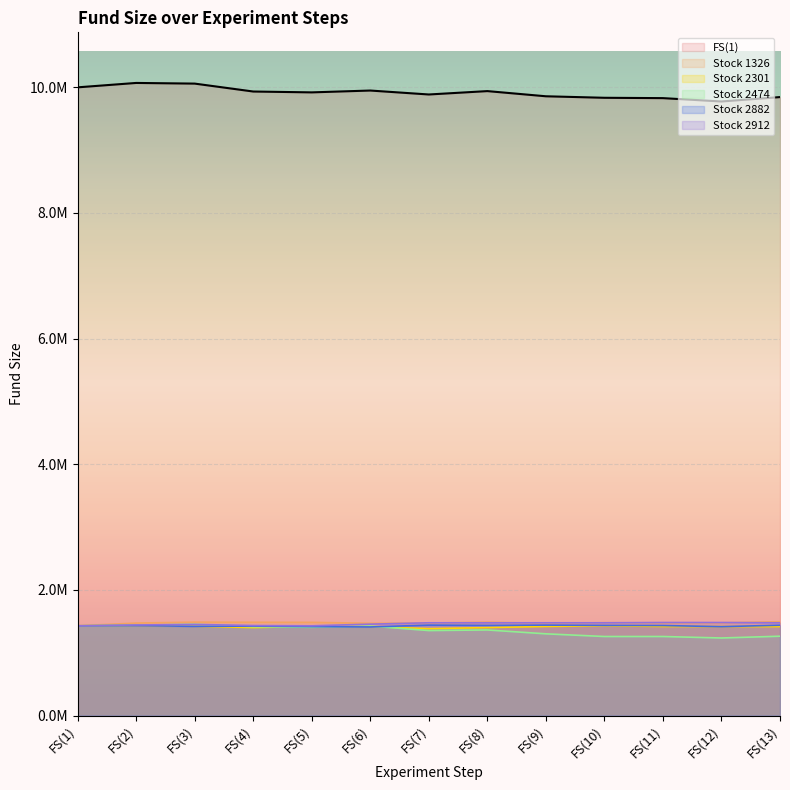

Reading left to right, transcribe all the data shown in this chart.

FS(1): 10000000	10070020	10059470	9933440	9919810	9949140	9886290	9940120	9857730	9833760	9828240	9774820	9844990
Stock 1326: 1428571	1472131	1486651	1484891	1483131	1468611	1472131	1486651	1466851	1477631	1472131	1475871	1493911
Stock 2301: 1428571	1435620	1421521	1400371	1418231	1418231	1382981	1400371	1418231	1428571	1418231	1416351	1416351
Stock 2474: 1428571	1438141	1452331	1414381	1404921	1423841	1352891	1362351	1300861	1258181	1258181	1234531	1262911
Stock 2882: 1428571	1432841	1419421	1423691	1415151	1410271	1439551	1435281	1439551	1435281	1432841	1415151	1437721
Stock 2912: 1428571	1441571	1450271	1432871	1428571	1454671	1476371	1476371	1476371	1476371	1480771	1480771	1476371